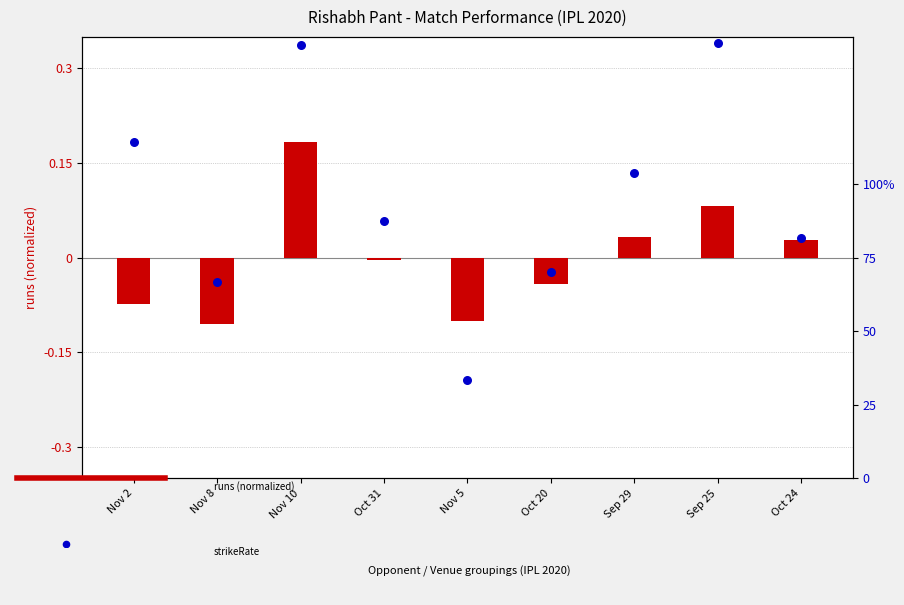

Which series reaches the minimum Y coordinate?

runs (normalized)